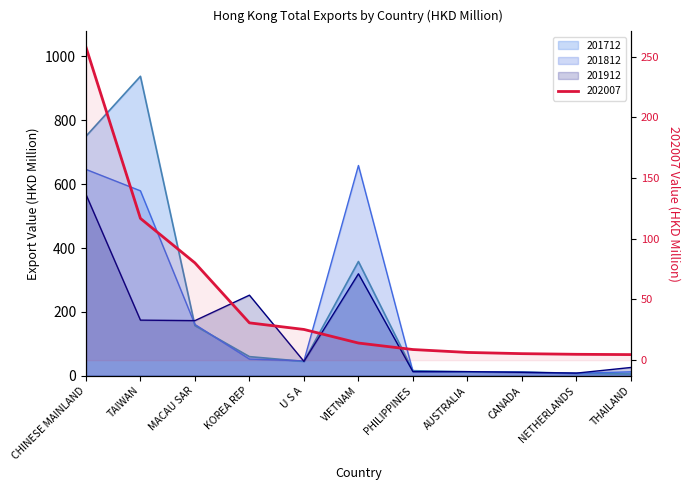

Reading left to right, list all the values displayed in this chart.

201712: CHINESE MAINLAND=750.1	TAIWAN=937.9	MACAU SAR=157.2	KOREA REP=60.0	U S A=45.1	VIETNAM=357.8	PHILIPPINES=16.0	AUSTRALIA=12.5	CANADA=12.1	NETHERLANDS=7.4	THAILAND=5.6
201812: CHINESE MAINLAND=646.4	TAIWAN=579.3	MACAU SAR=160.8	KOREA REP=52.3	U S A=46.8	VIETNAM=658.6	PHILIPPINES=13.3	AUSTRALIA=12.7	CANADA=10.7	NETHERLANDS=7.8	THAILAND=12.5
201912: CHINESE MAINLAND=568.3	TAIWAN=174.3	MACAU SAR=172.8	KOREA REP=252.5	U S A=45.2	VIETNAM=319.5	PHILIPPINES=13.0	AUSTRALIA=13.1	CANADA=10.9	NETHERLANDS=8.4	THAILAND=26.1
202007: CHINESE MAINLAND=257.8	TAIWAN=116.7	MACAU SAR=80.1	KOREA REP=30.7	U S A=25.3	VIETNAM=14.1	PHILIPPINES=8.7	AUSTRALIA=6.3	CANADA=5.3	NETHERLANDS=4.8	THAILAND=4.6